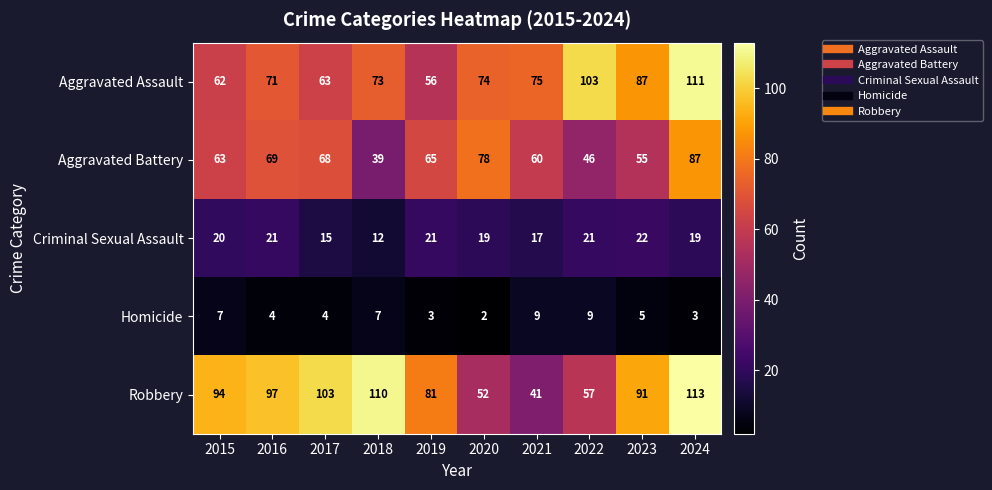

At which category is the sum across all series the highest?

2024